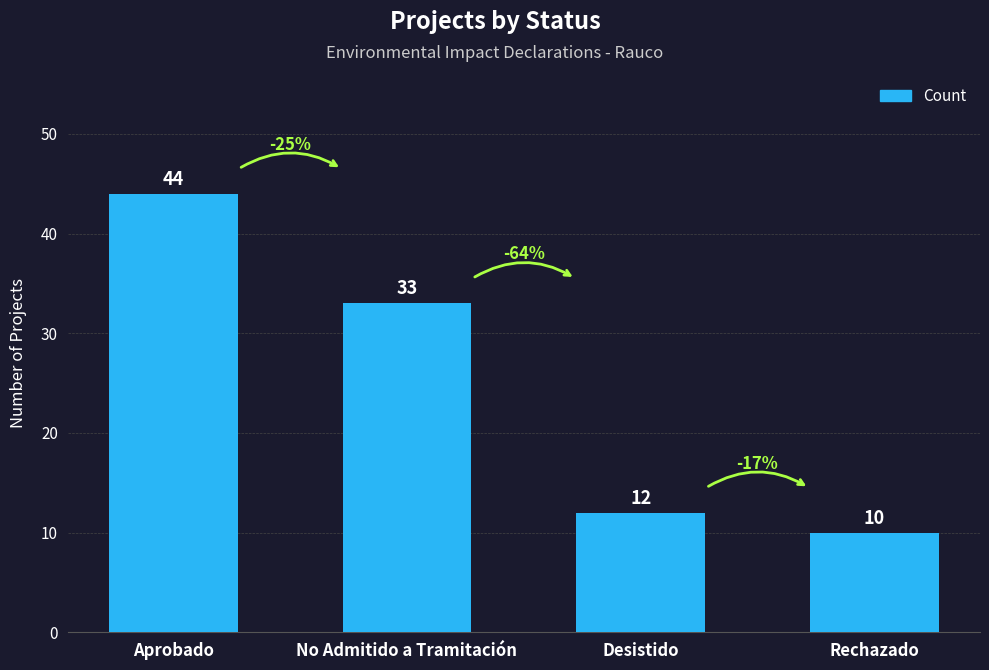

What is the value of the 1st bar from the left?

44